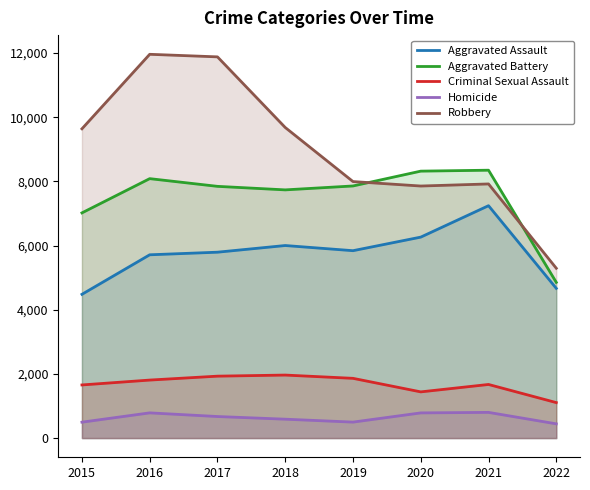

True or false: Aggravated Assault and Homicide cross at least once.

False